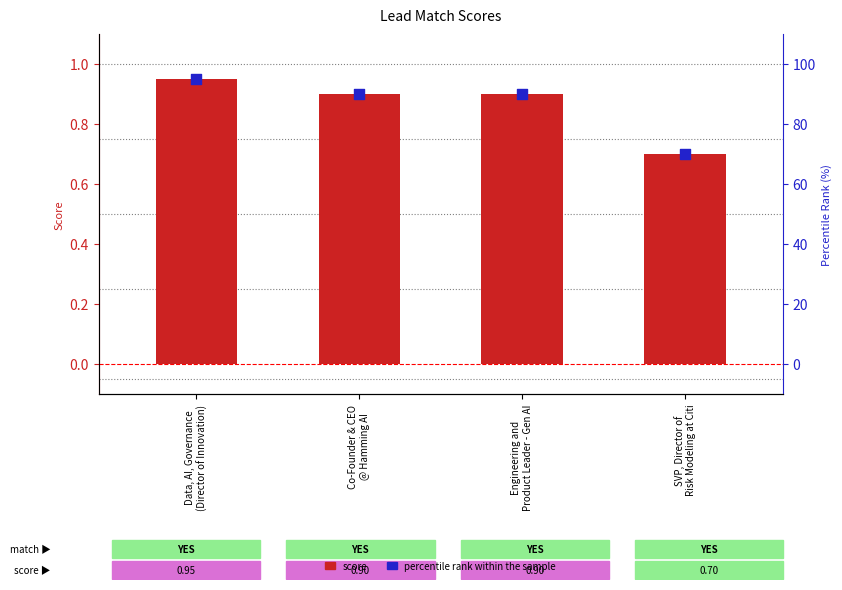

Which series reaches the maximum Y coordinate?

percentile rank within the sample